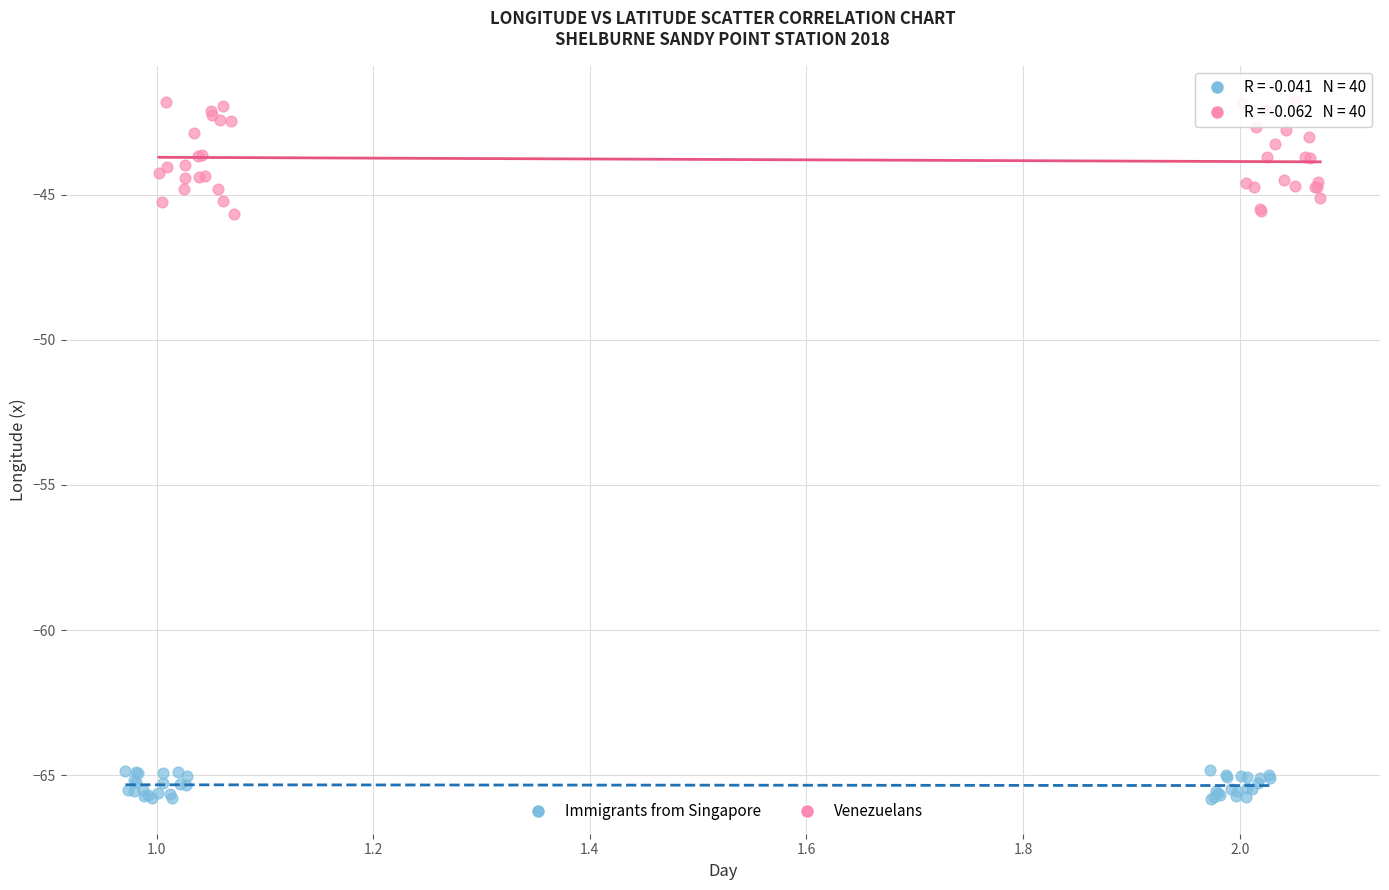

Which series reaches the maximum Y coordinate?

Venezuelans